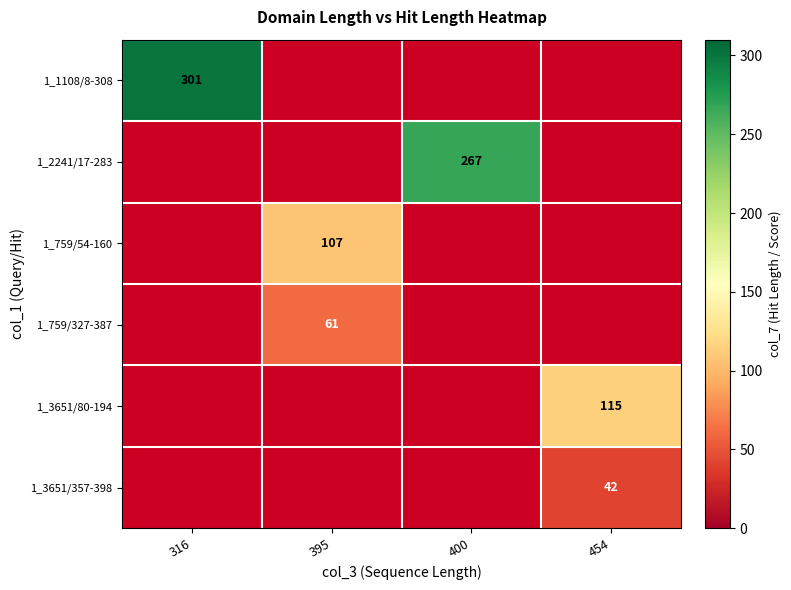

Which has a higher value, 395 or 316?

316